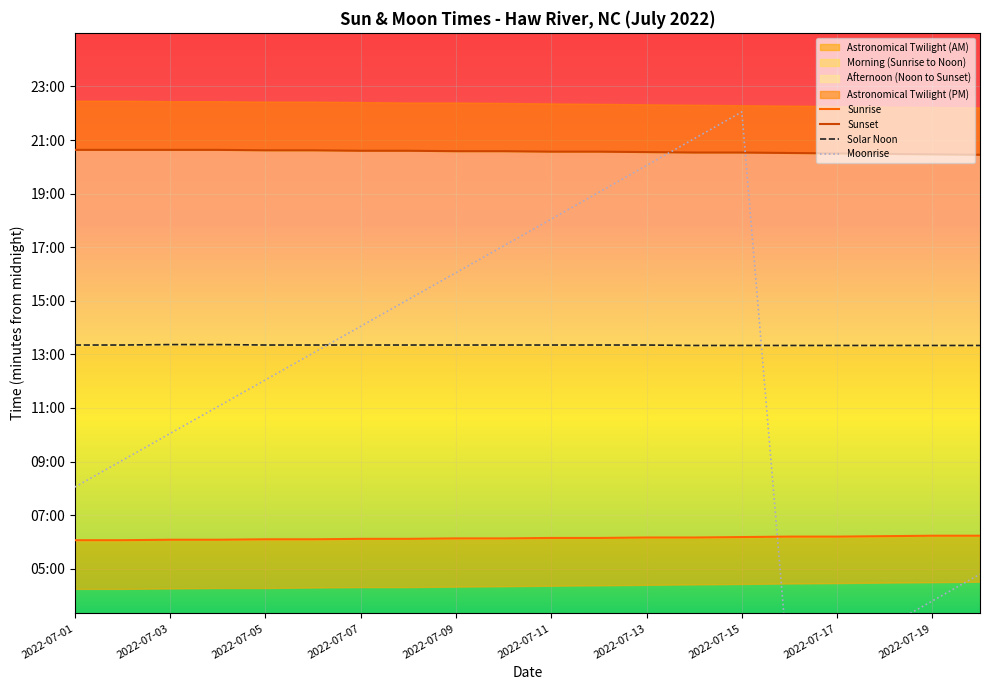

How many data points in Sunset are above 1235?

8